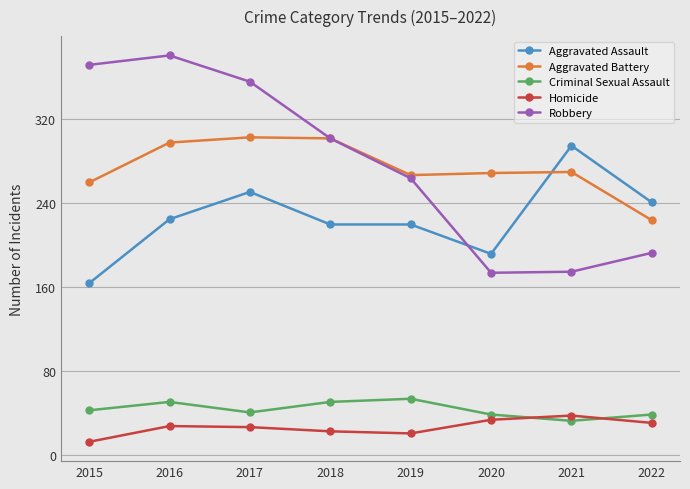

Is the value of Aggravated Assault at 2022 greater than the value of Robbery at 2018?

No